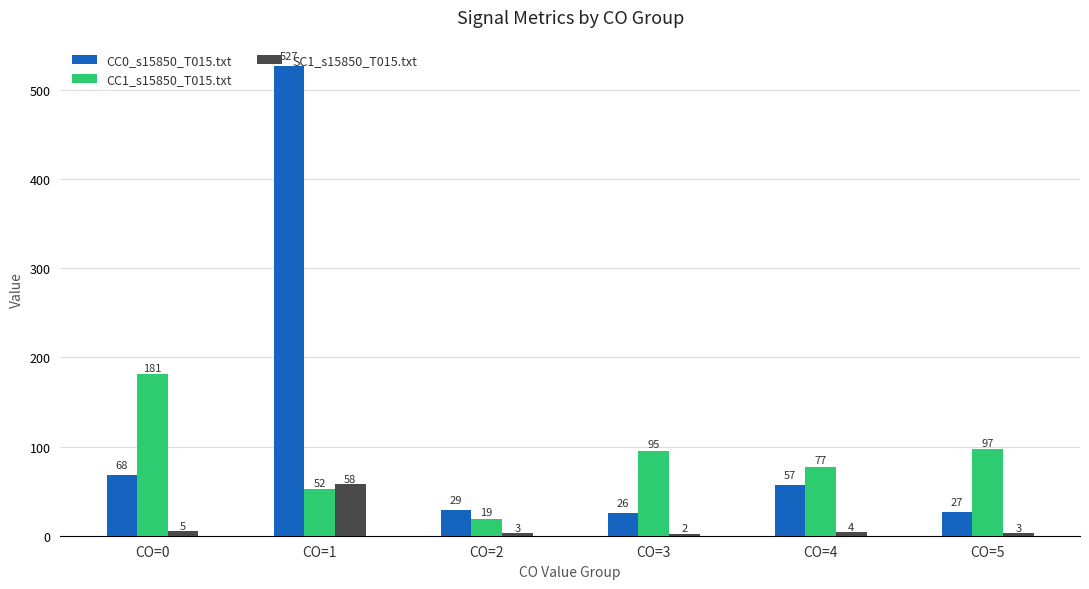

What is the lowest value of the CC1_s15850_T015.txt series?

19